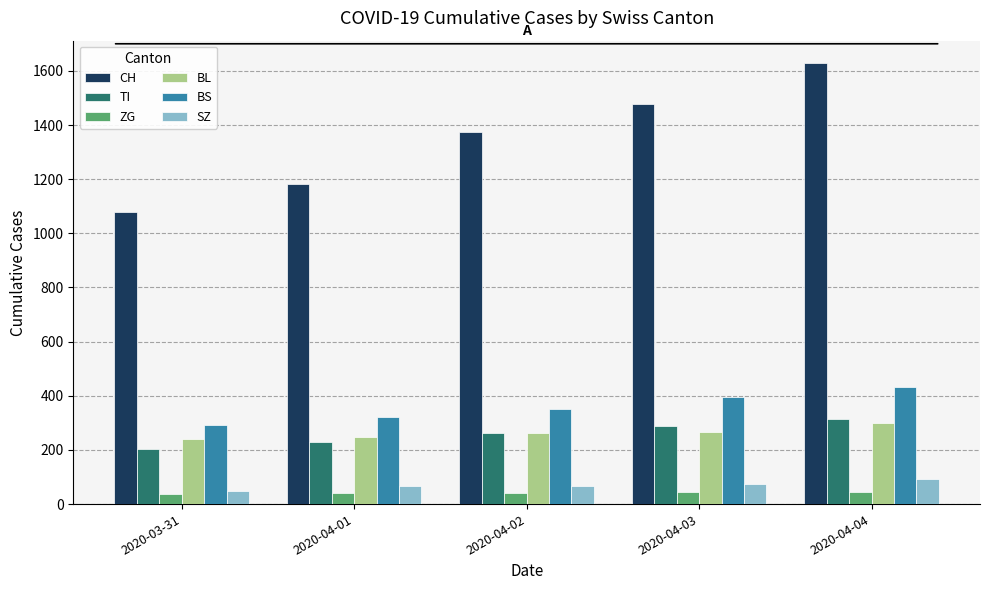

How many data points in BL are less than 262?

2